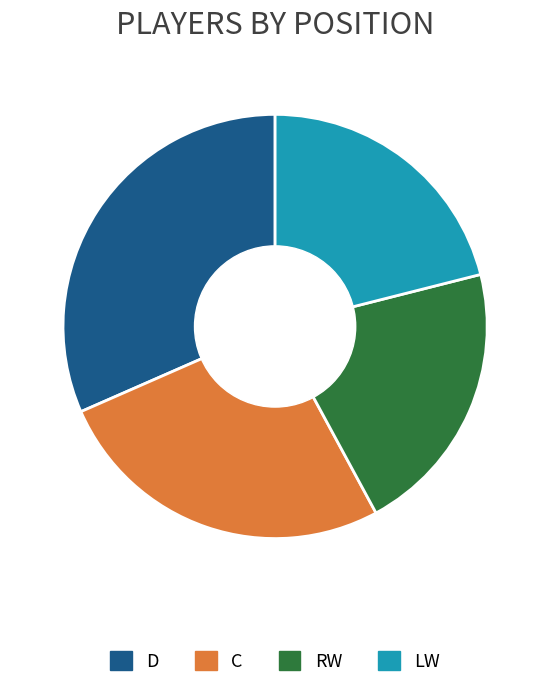

Do LW and RW together represent more than half of the pie?

No